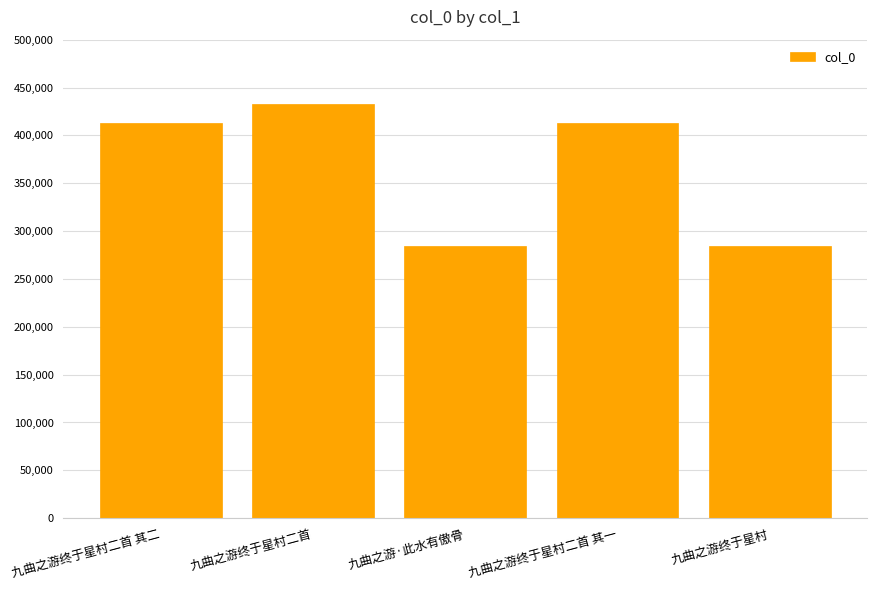

What is the minimum value shown in the chart?

283976